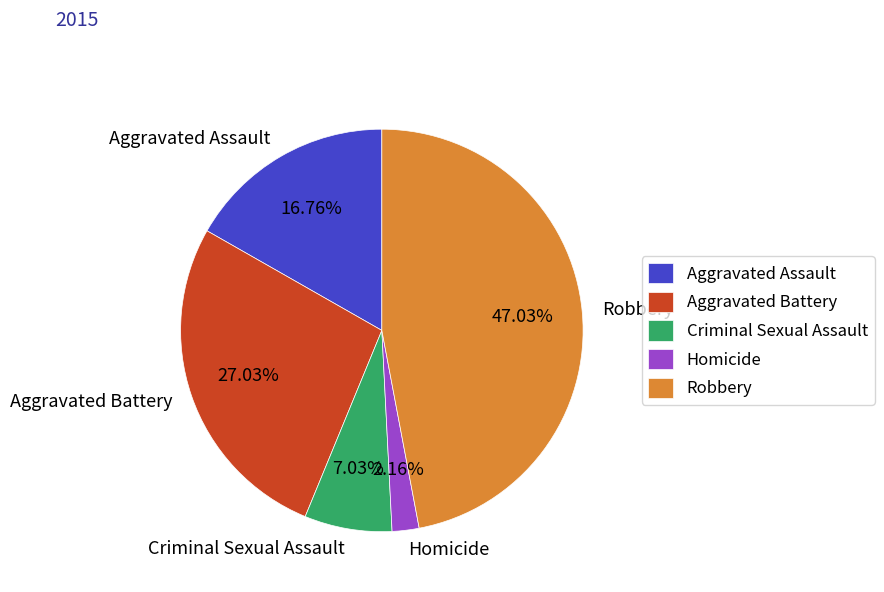

Which has a higher value, Aggravated Assault or Aggravated Battery?

Aggravated Battery